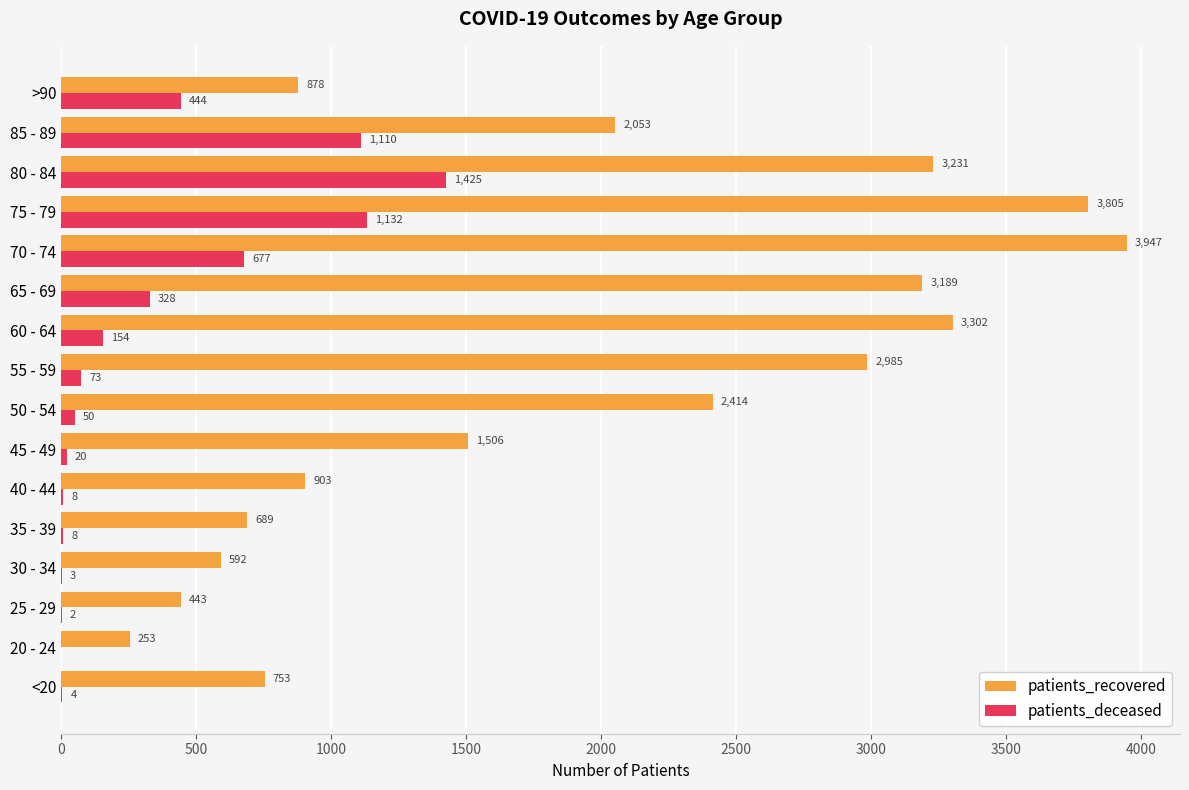

What is the maximum value shown in the chart?

3947